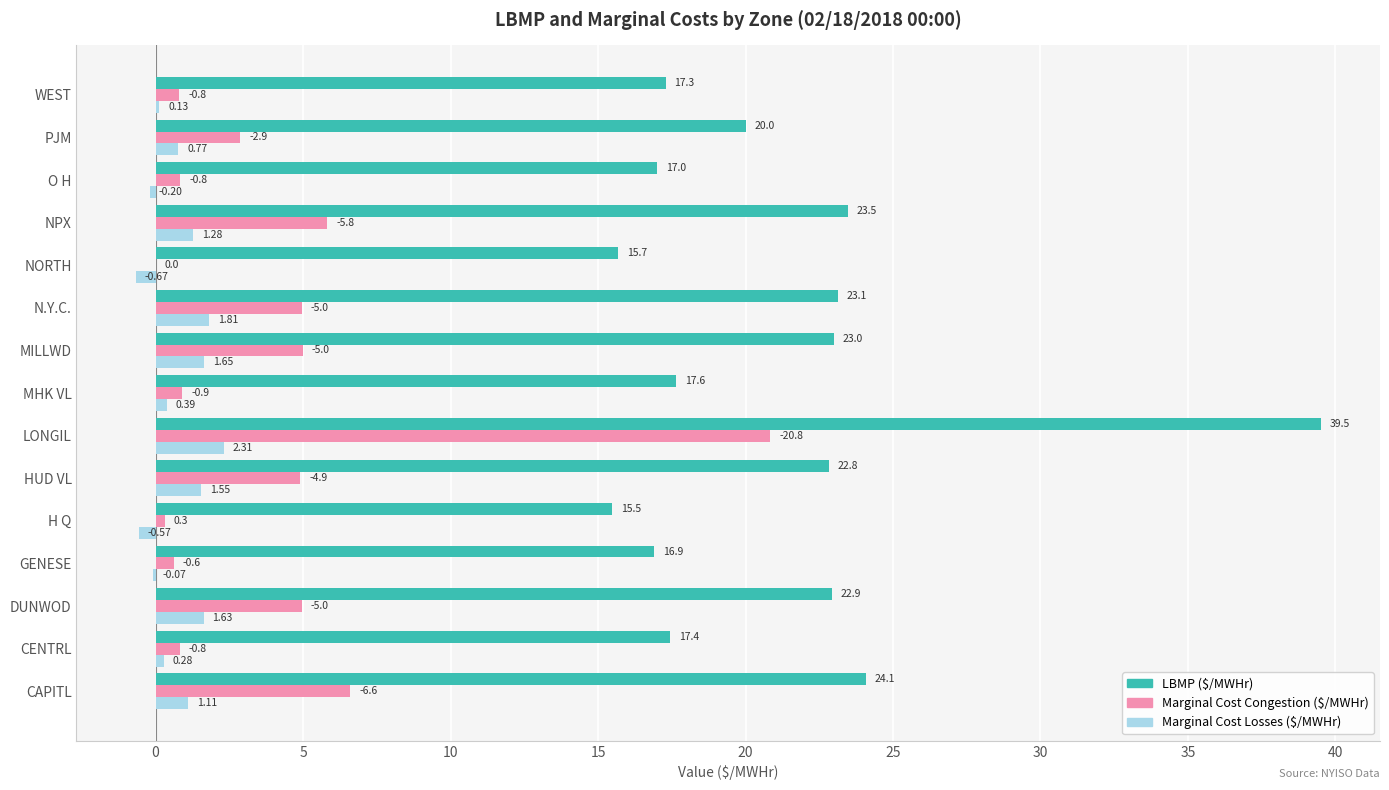

How many values in the Marginal Cost Losses ($/MWHr) series exceed 0?

11